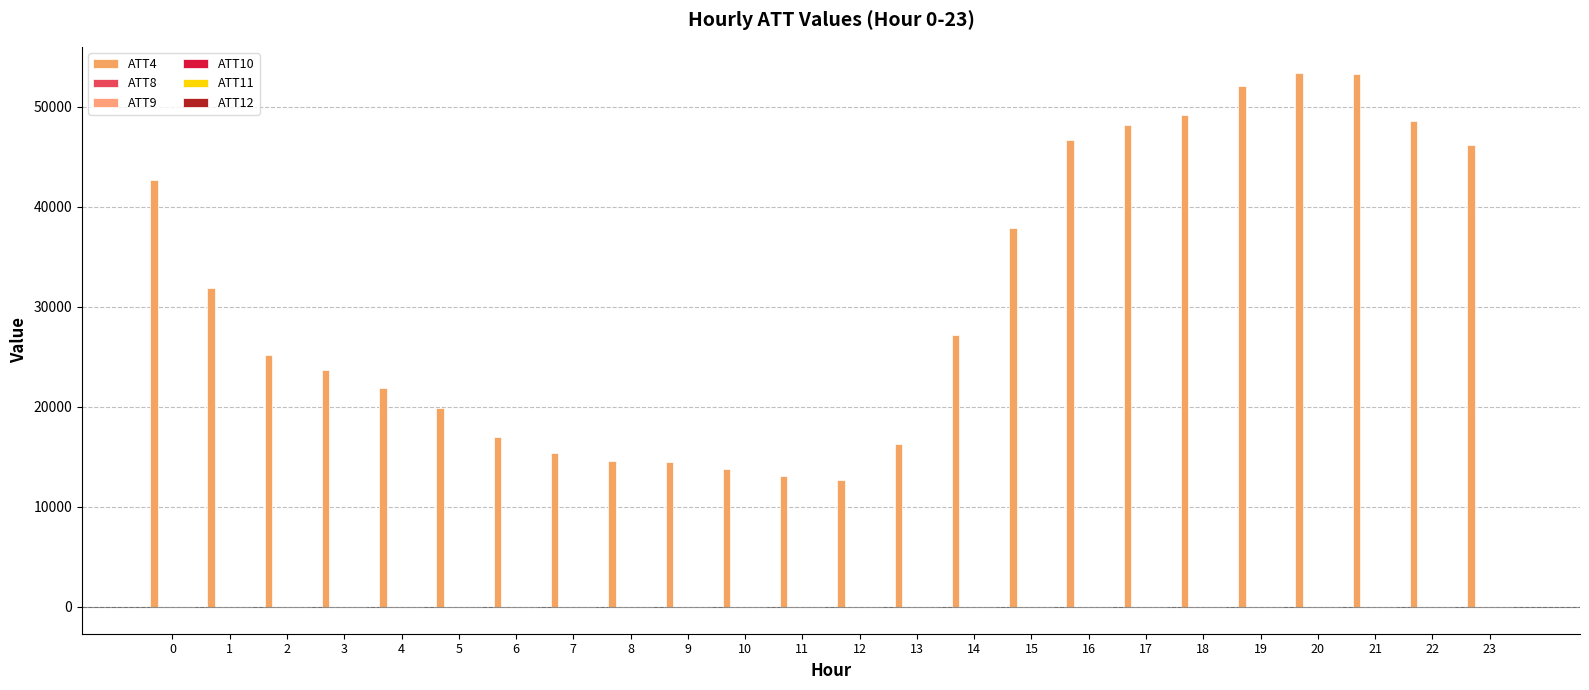

Reading right to left, extract all data points from this chart.

ATT4: 46200.0	48600.0	53200.0	53300.0	52000.0	49200.0	48200.0	46700.0	37900.0	27200.0	16300.0	12700.0	13100.0	13800.0	14500.0	14600.0	15400.0	17000.0	19900.0	21900.0	23700.0	25200.0	31900.0	42700.0
ATT8: 7.4	7.9	7.2	6.3	6.4	6.5	6.6	6.9	6.2	3.1	2.4	1.0	0.9	1.4	1.0	1.1	1.8	1.3	0.6	1.5	1.1	2.0	2.9	5.7
ATT9: 6.4	6.9	5.9	4.7	4.5	4.2	4.1	4.3	5.1	5.2	4.9	4.8	4.5	3.7	6.1	6.7	6.0	5.6	6.3	6.3	5.3	5.1	4.9	5.2
ATT10: -3.6	-3.2	-1.2	0.8	0.6	-0.1	-0.8	-0.7	-0.9	-1.5	-1.1	-1.6	-3.1	-3.7	-5.5	-5.8	-5.1	-5.5	-5.6	-4.2	-2.6	-2.3	-2.0	-2.8
ATT11: 5.6	5.8	5.4	4.8	4.3	4.1	4.8	5.8	6.8	5.5	5.0	4.9	4.2	2.2	1.1	1.1	1.1	1.5	2.5	2.3	1.1	1.2	1.2	0.9
ATT12: -6.7	-5.9	-4.3	-3.8	-3.5	-4.0	-4.6	-3.4	-2.7	-1.5	-1.5	-2.4	-3.0	-2.9	-2.3	-1.2	-0.5	-0.7	-0.7	-0.0	-0.1	-0.5	-1.2	-2.5